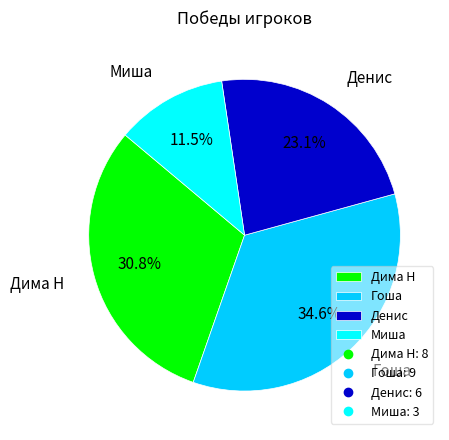

Between Денис and Миша, which is larger?

Денис